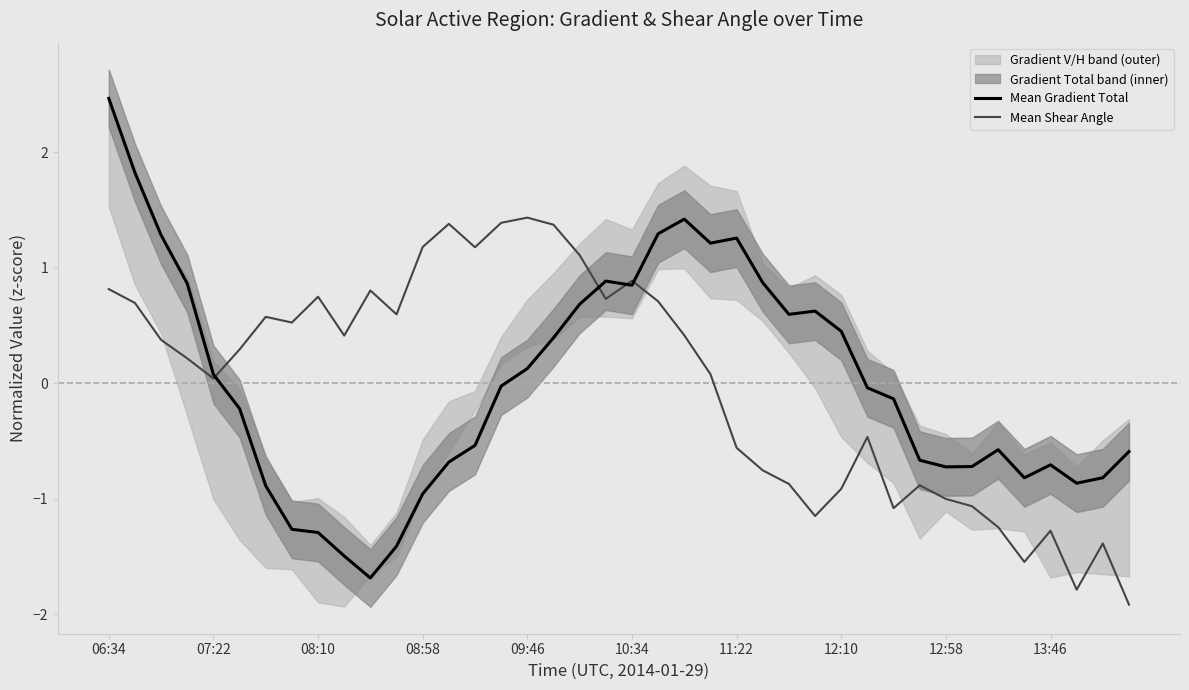

Reading left to right, list all the values displayed in this chart.

Mean Gradient Total: 2.5	1.8	1.3	0.9	0.1	-0.2	-0.9	-1.3	-1.3	-1.5	-1.7	-1.4	-1.0	-0.7	-0.5	-0.0	0.1	0.4	0.7	0.9	0.8	1.3	1.4	1.2	1.3	0.9	0.6	0.6	0.4	-0.0	-0.1	-0.7	-0.7	-0.7	-0.6	-0.8	-0.7	-0.9	-0.8	-0.6
Mean Shear Angle: 0.8	0.7	0.4	0.2	0.0	0.3	0.6	0.5	0.7	0.4	0.8	0.6	1.2	1.4	1.2	1.4	1.4	1.4	1.1	0.7	0.9	0.7	0.4	0.1	-0.6	-0.8	-0.9	-1.2	-0.9	-0.5	-1.1	-0.9	-1.0	-1.1	-1.2	-1.5	-1.3	-1.8	-1.4	-1.9